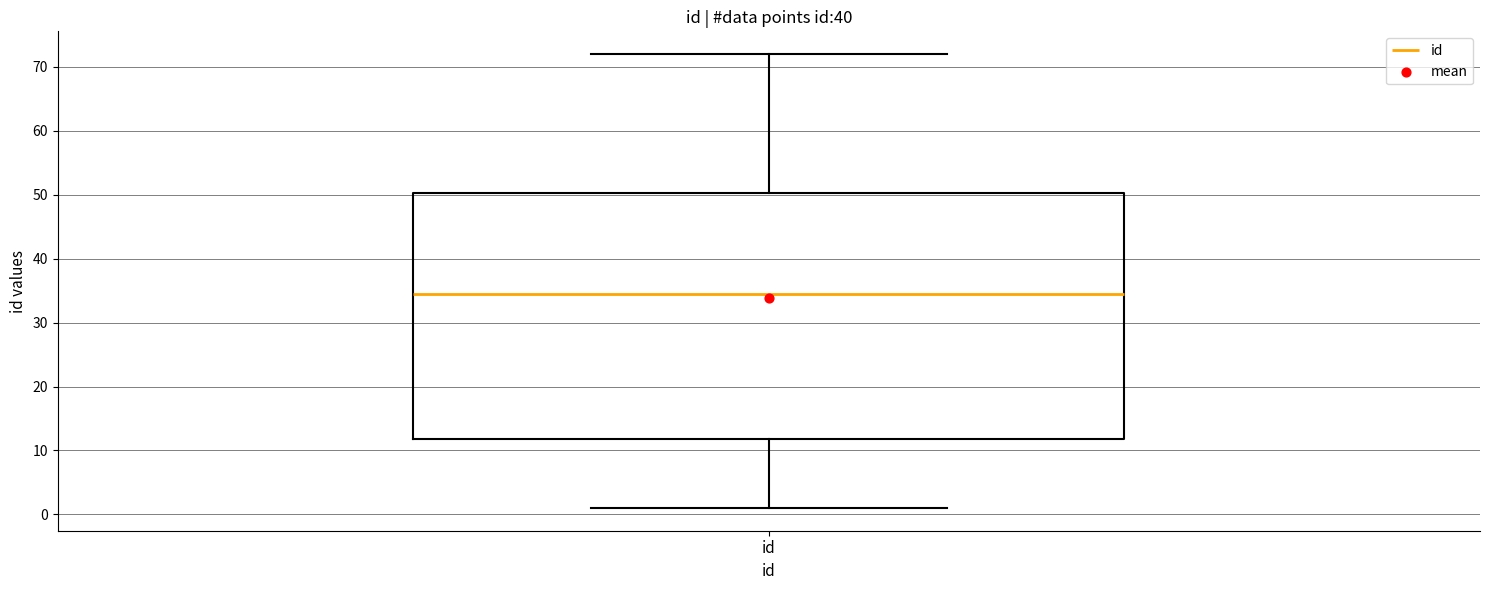

Read this box plot against the y-axis: the position of the median line, the range covered by the box, and the ends of both whiskers. The values are not printed on the chart, so give them approximately, as read against the axis.

median 35, box 12 to 50, whiskers 1 to 72